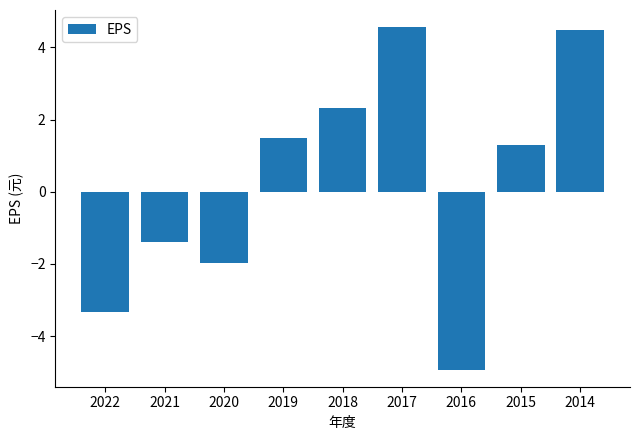

What is the value of the 8th bar from the left?

1.3